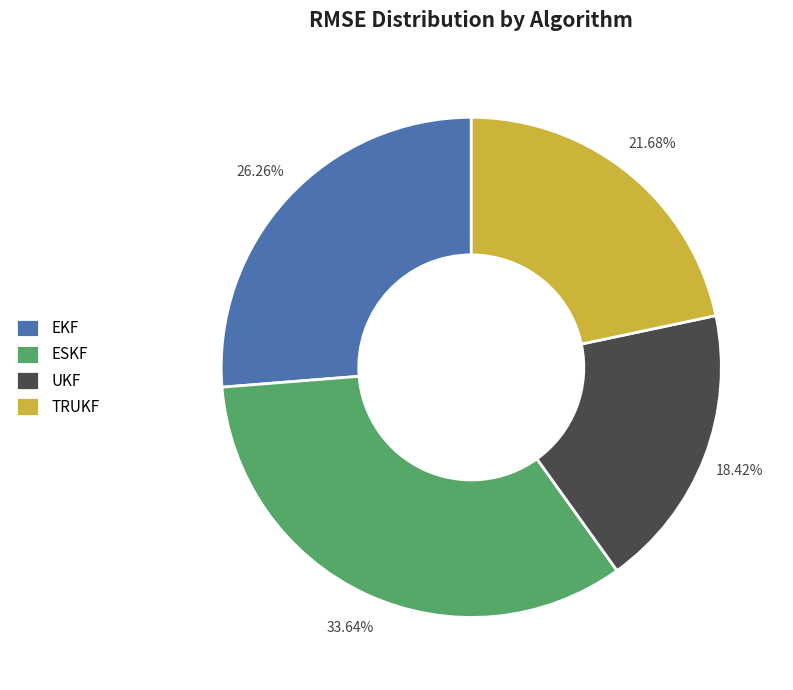

What is the smallest slice in the pie chart?

UKF